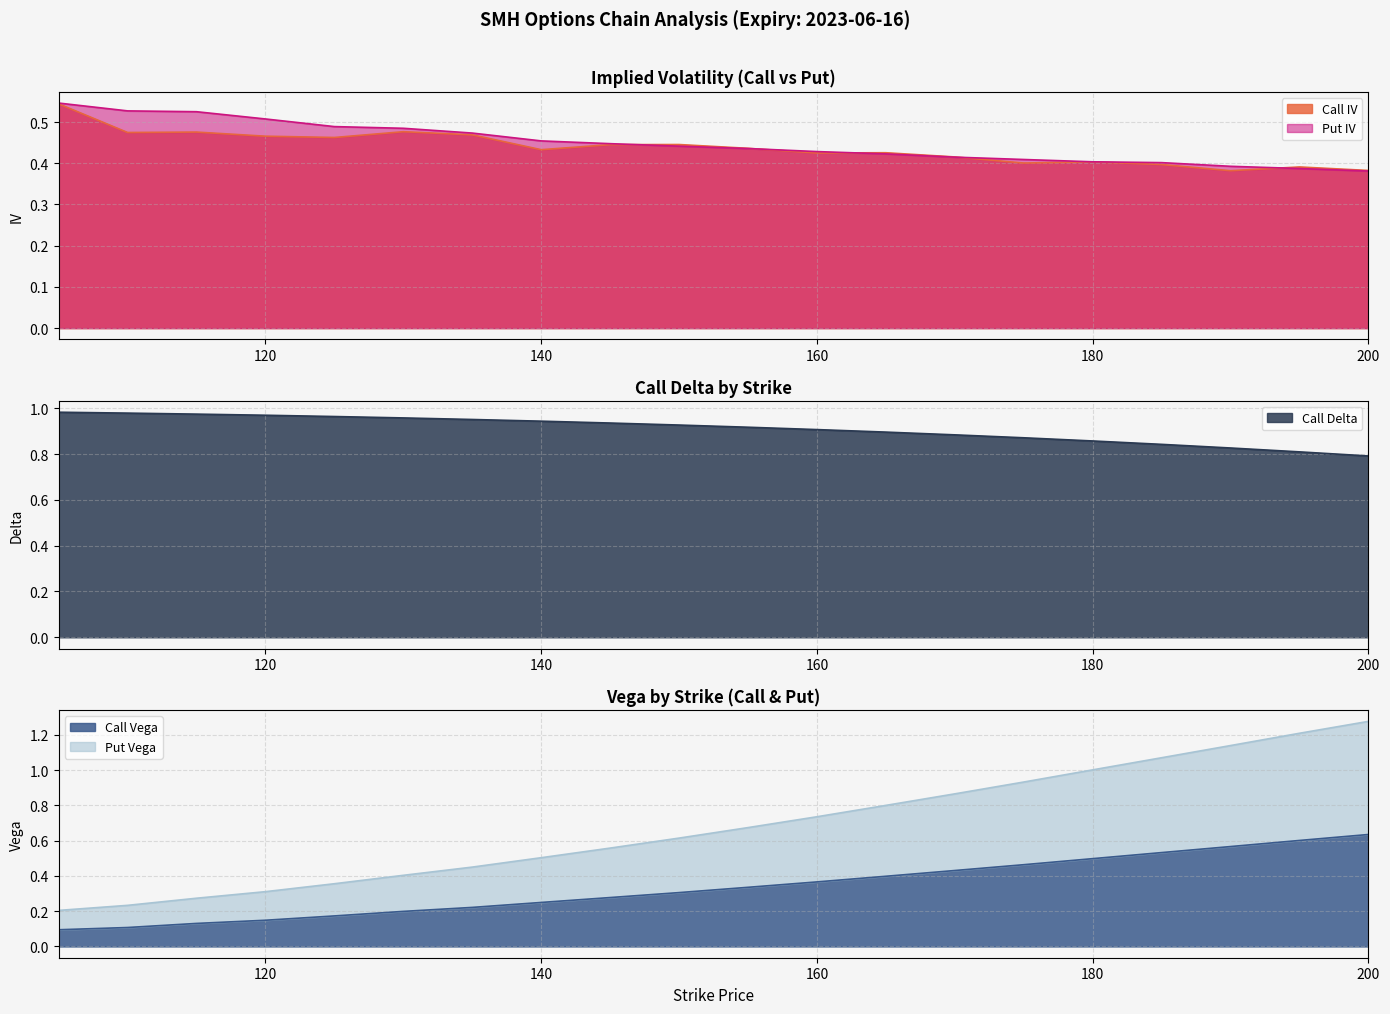

What is the highest value of the Put Vega series?

1.3